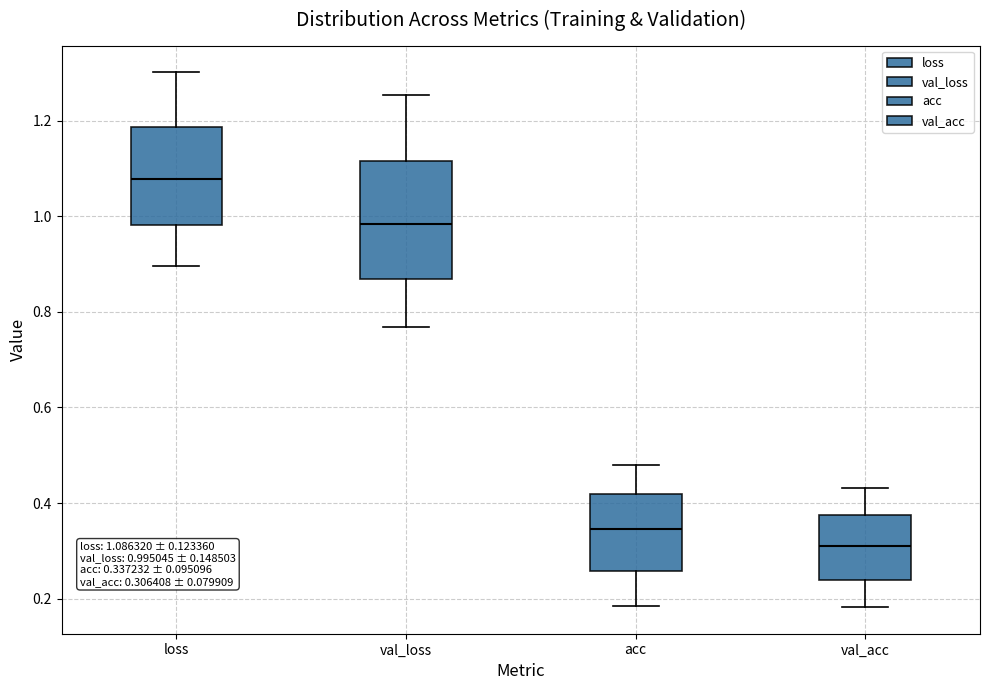

Comparing the boxes themselves (not the whiskers), which one is the tallest?

val_loss